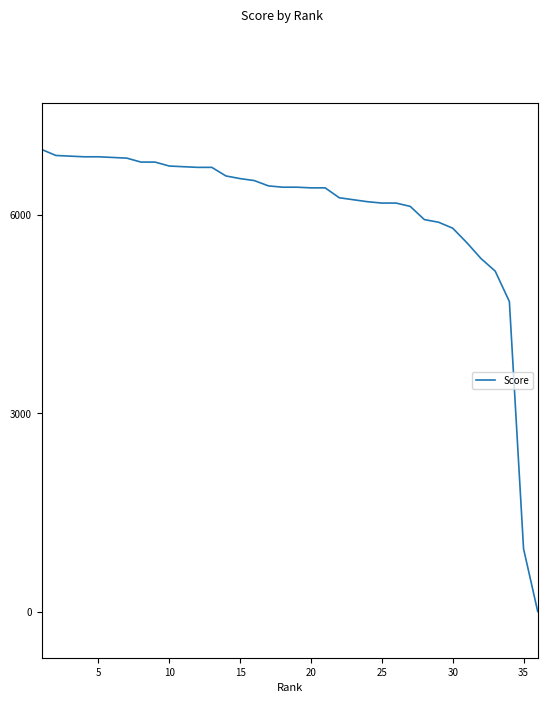

What is the difference between the maximum and minimum values?

6990